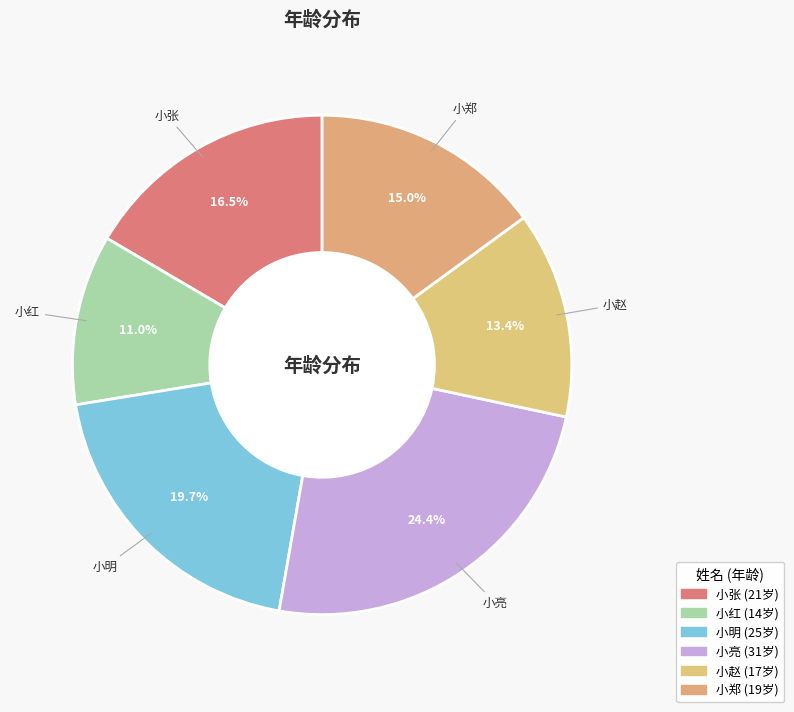

Do 小明 and 小亮 together represent more than half of the pie?

No